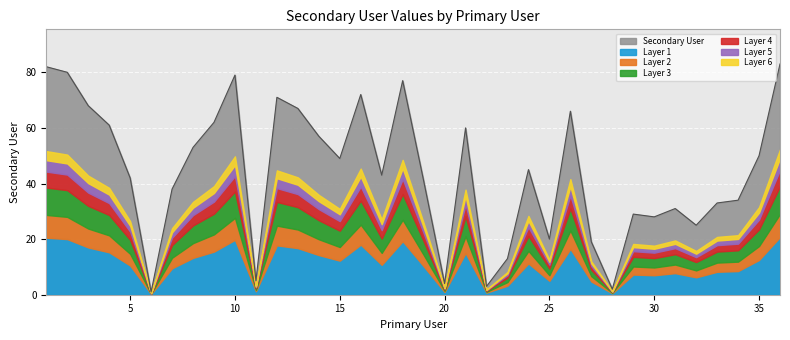

Rank the categories by value from highest to lowest.

36, 1, 2, 10, 18, 16, 12, 3, 13, 26, 9, 4, 21, 14, 8, 35, 15, 24, 17, 5, 19, 7, 34, 33, 31, 29, 30, 32, 25, 27, 23, 11, 20, 22, 28, 6